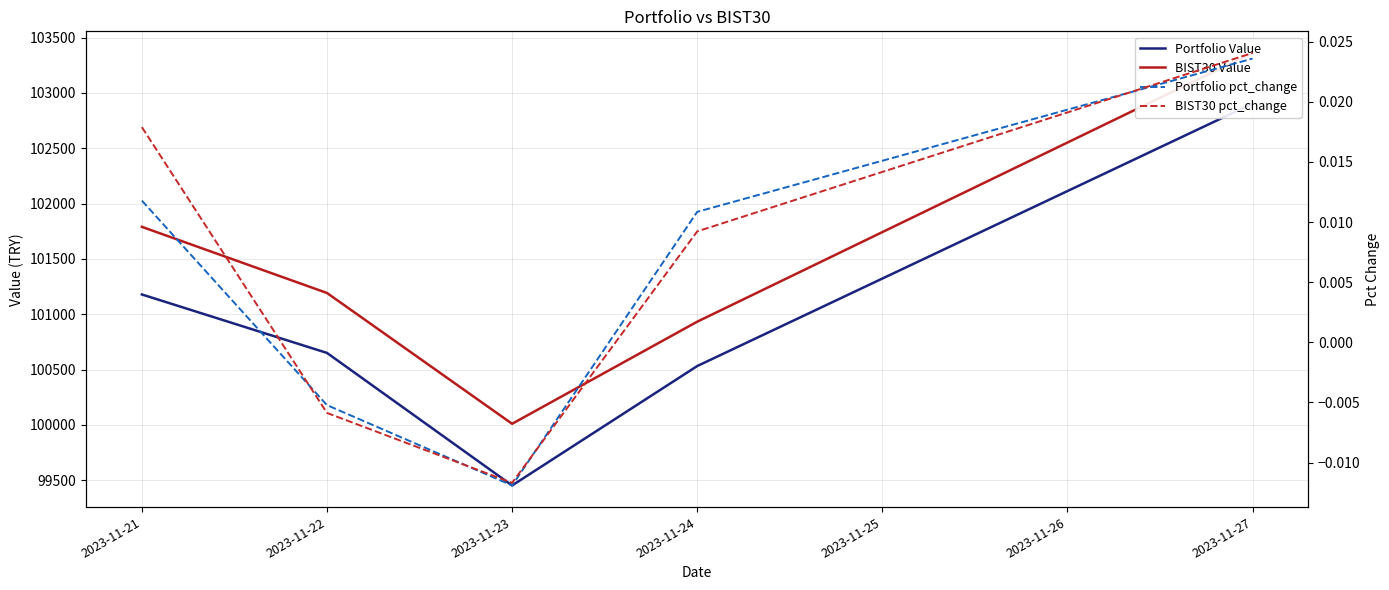

Where is the first local minimum for Portfolio Value?

2023-11-23